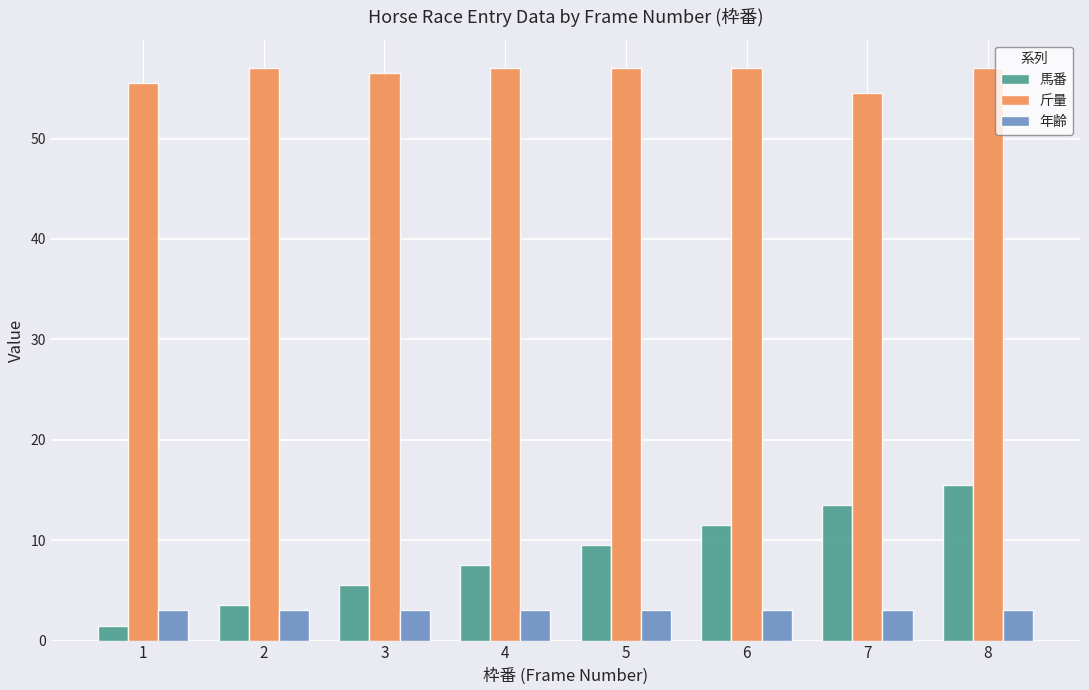

What is the value of the 馬番 bar at the 2nd from the left?

3.5